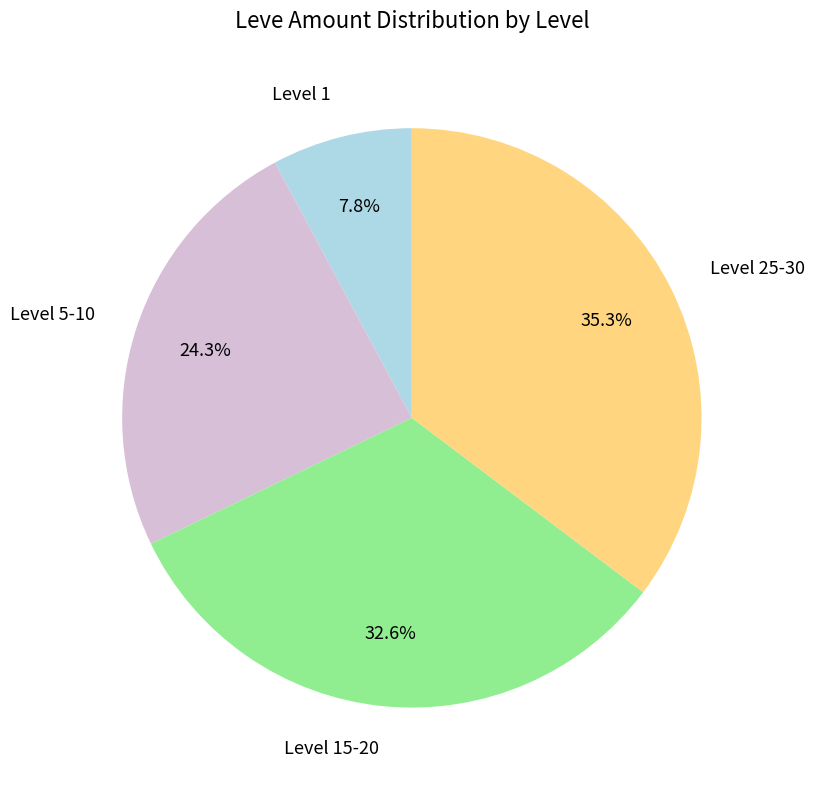

Do Level 25-30 and Level 1 together represent more than half of the pie?

No